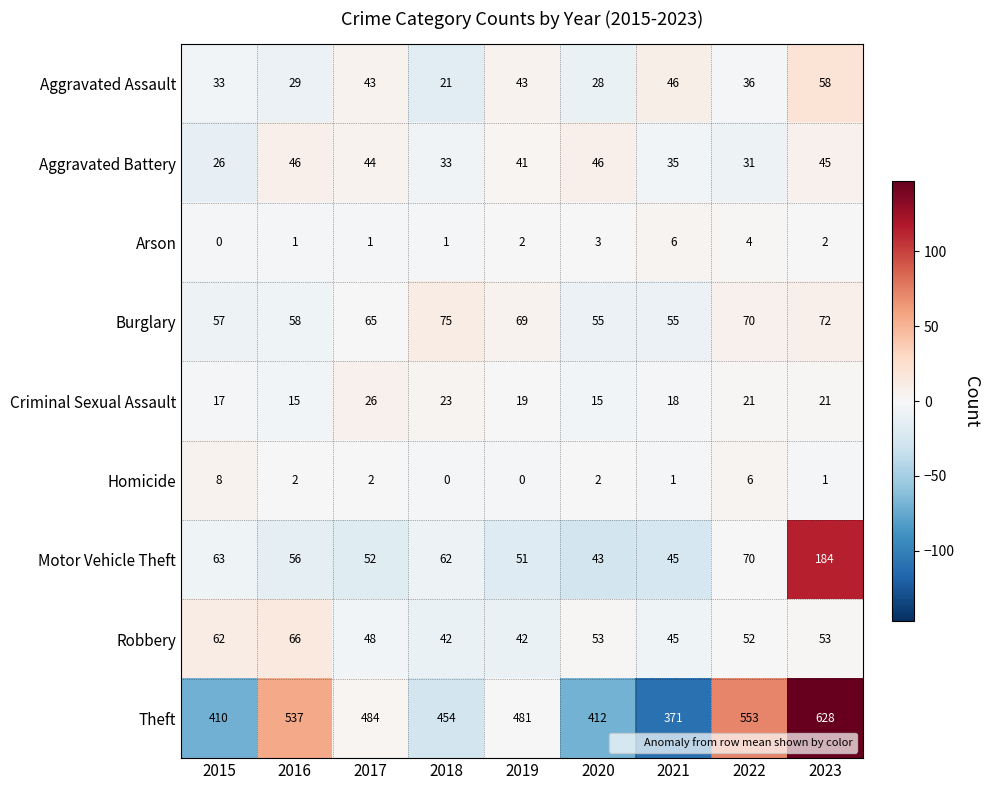

Is it true that Criminal Sexual Assault equals 25 at 2016?

False